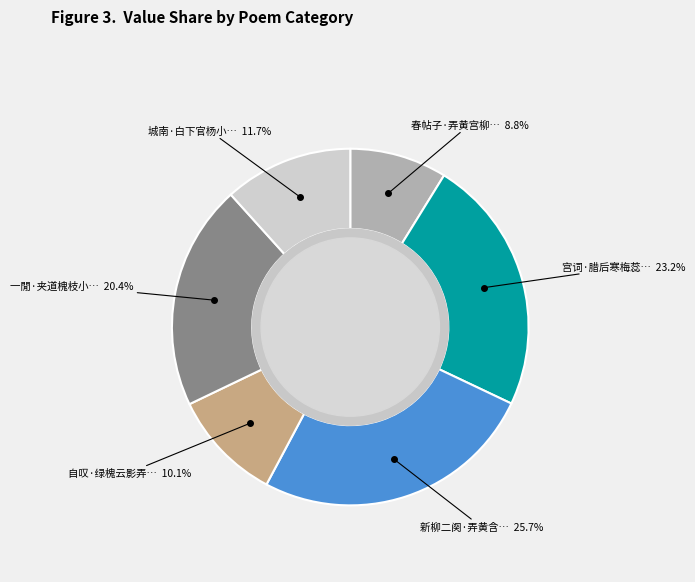

Is there a majority slice in this chart?

No